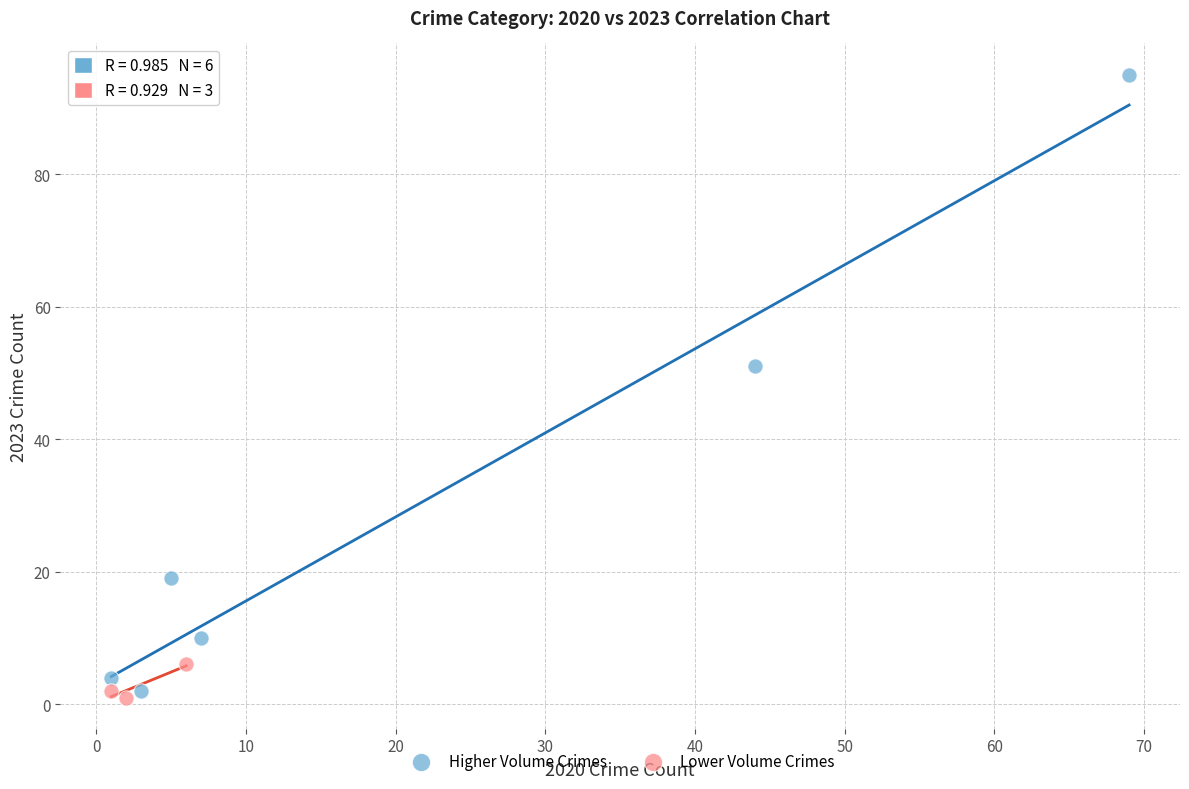

Which series has the largest Y range (max minus min)?

Higher Volume Crimes